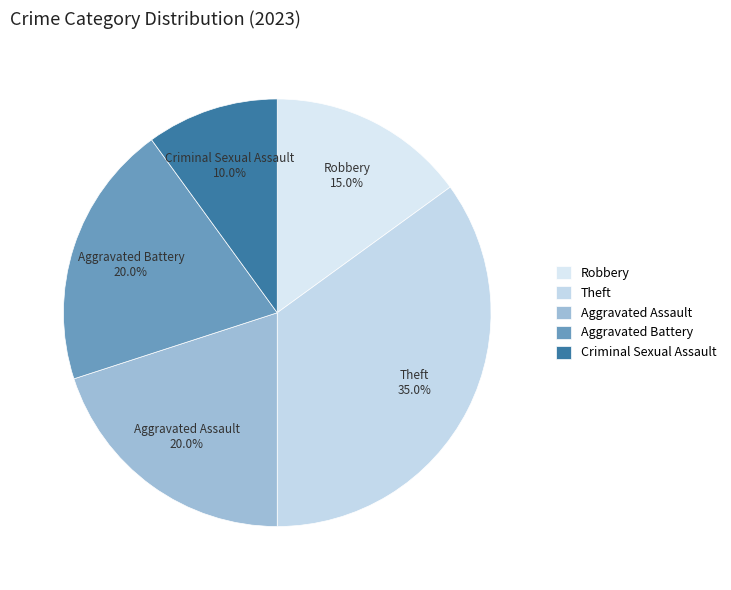

What is the largest slice in the pie chart?

Theft